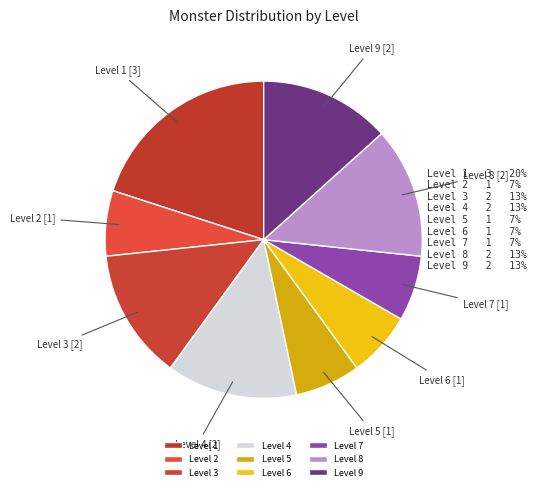

True or false: Level 6 accounts for 7% of the total.

True